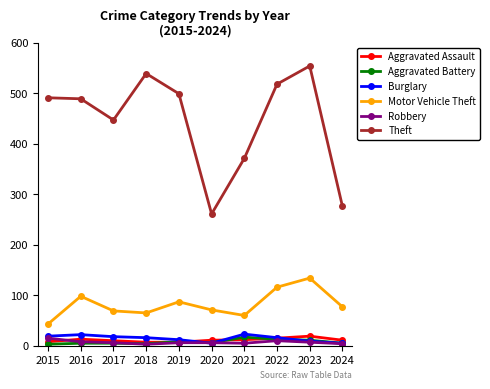

True or false: Motor Vehicle Theft and Robbery cross at least once.

False